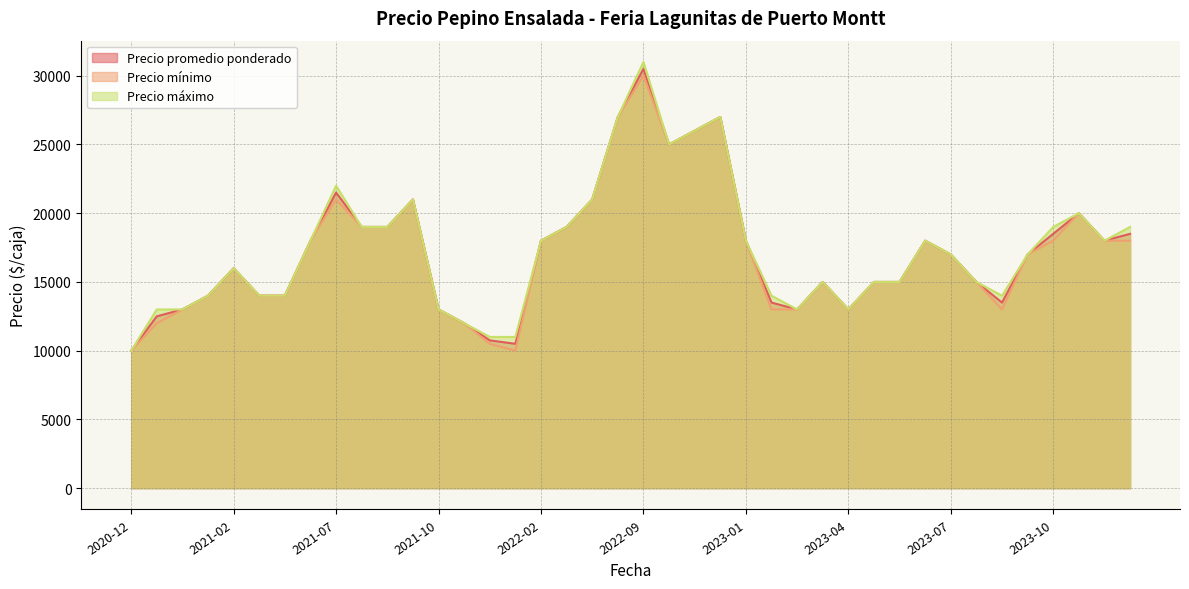

True or false: Precio mínimo and Precio promedio ponderado intersect in this chart.

False